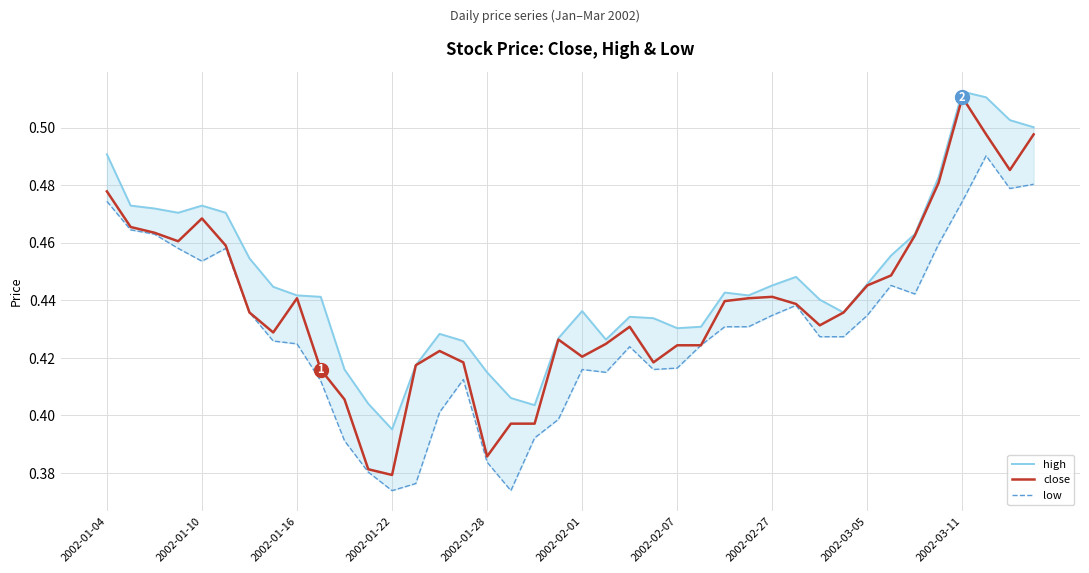

At how many categories does at least one series exceed 0?

40